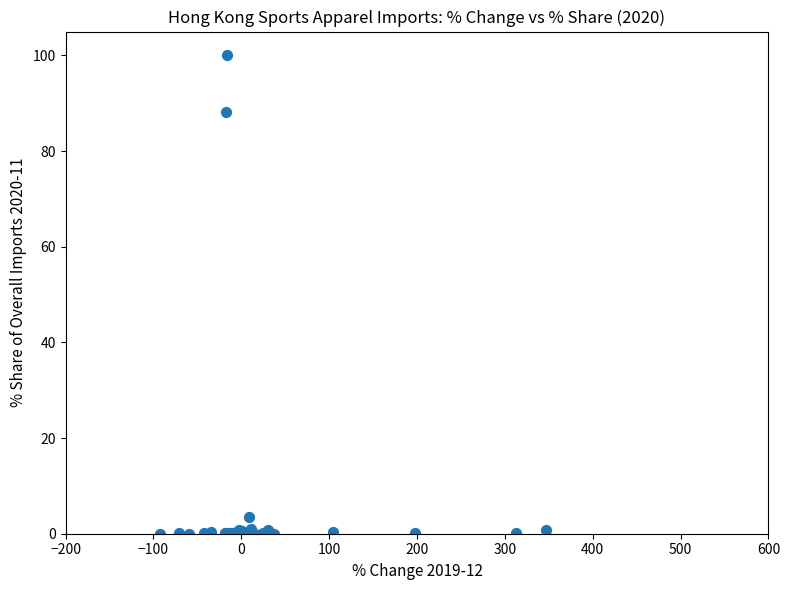

What Y value in the scatter plot is closest to 50?

88.1